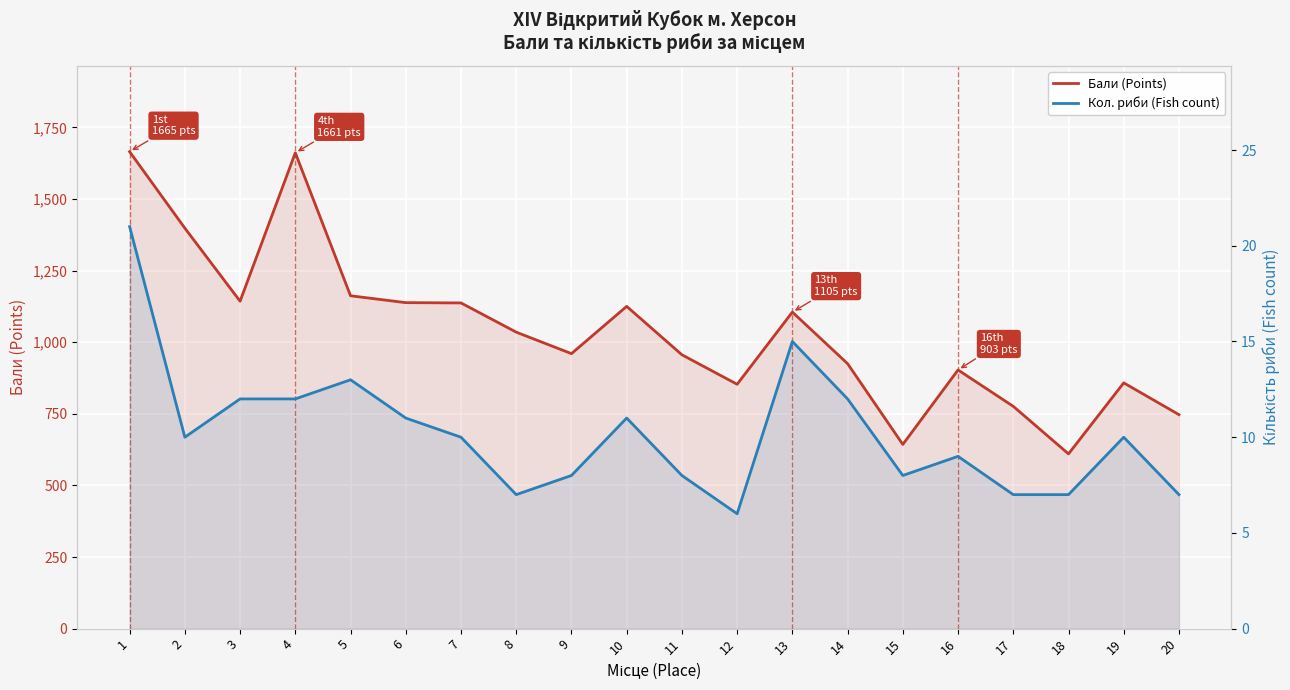

True or false: Кол. риби (Fish count) and Бали (Points) cross at least once.

False